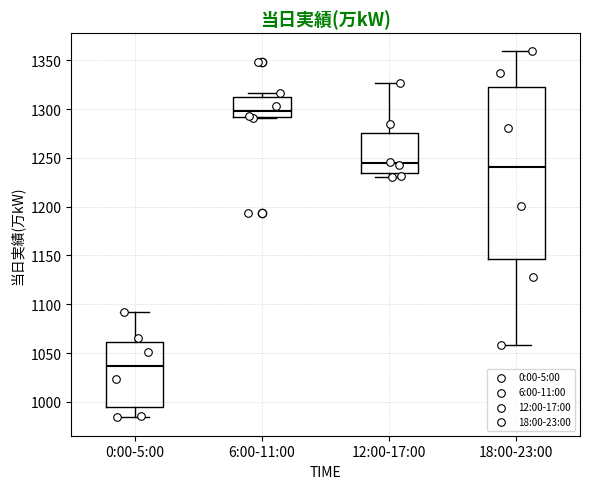

Reading left to right, transcribe this box plot: for each box, give where its median line is, the range the box spans, and where its two whiskers end, as read against the y-axis. The values are not printed on the chart, so give them approximately, as read against the axis.

0:00-5:00: median 1035, box 995 to 1060, whiskers 985 to 1090
6:00-11:00: median 1300, box 1290 to 1315, whiskers 1290 to 1315 (just above the box's upper edge)
12:00-17:00: median 1245, box 1235 to 1275, whiskers 1230 to 1325
18:00-23:00: median 1240, box 1145 to 1325, whiskers 1060 to 1360